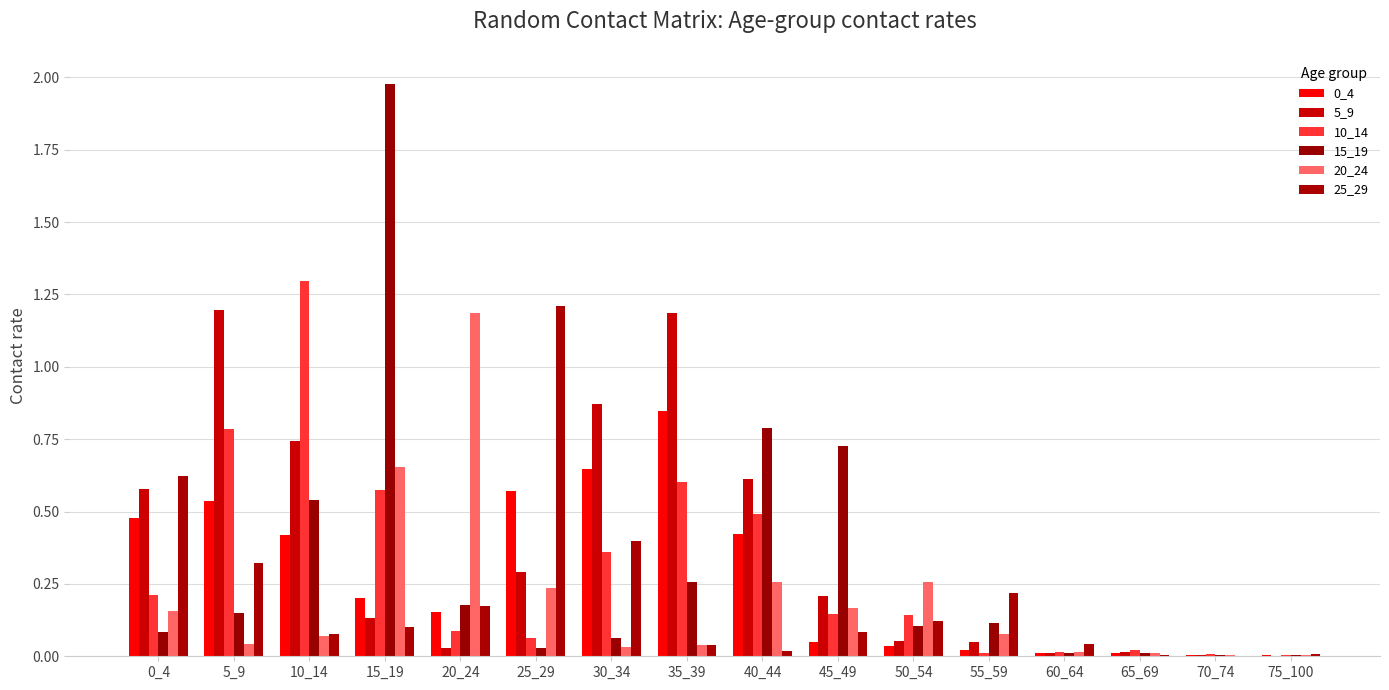

Count the number of data series in this chart.

6